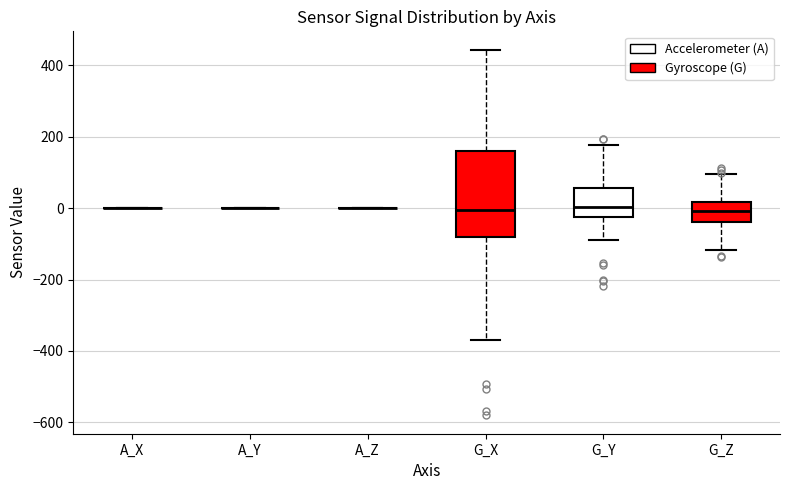

Where does the median line of the box for G_X sit on the y-axis? The values are not printed on the chart, so give them approximately, as read against the axis.

0